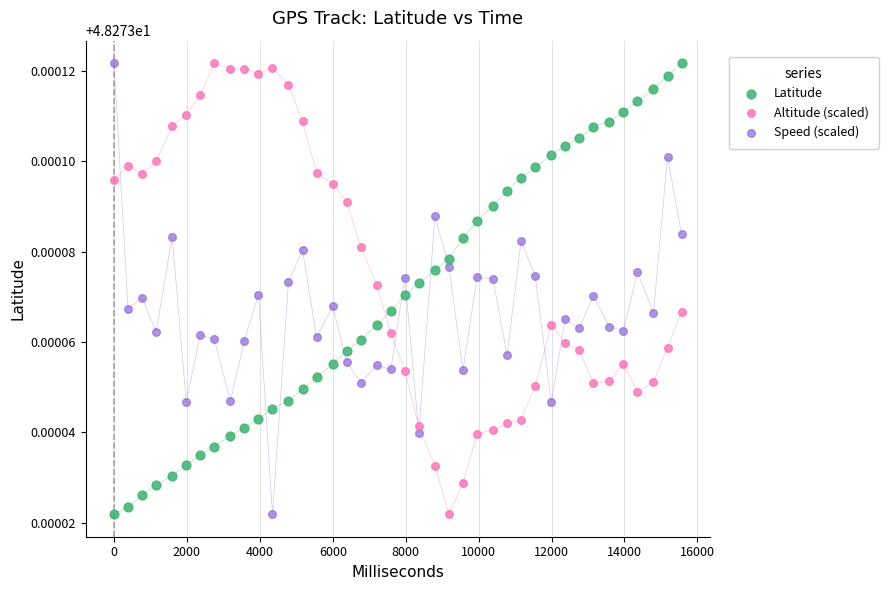

What are all the series names shown in the legend?

Latitude, Altitude (scaled), Speed (scaled)